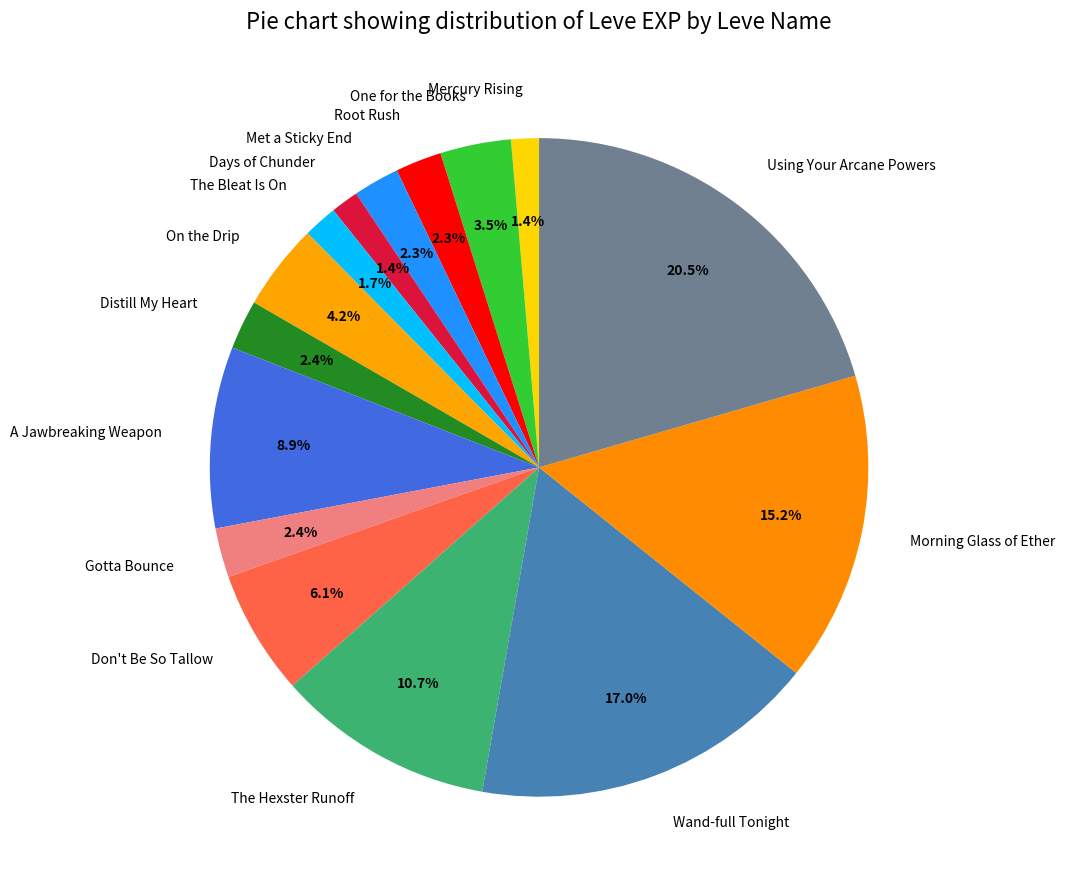

To the nearest percent, what is the difference between the largest and smallest slice percentages?

19%